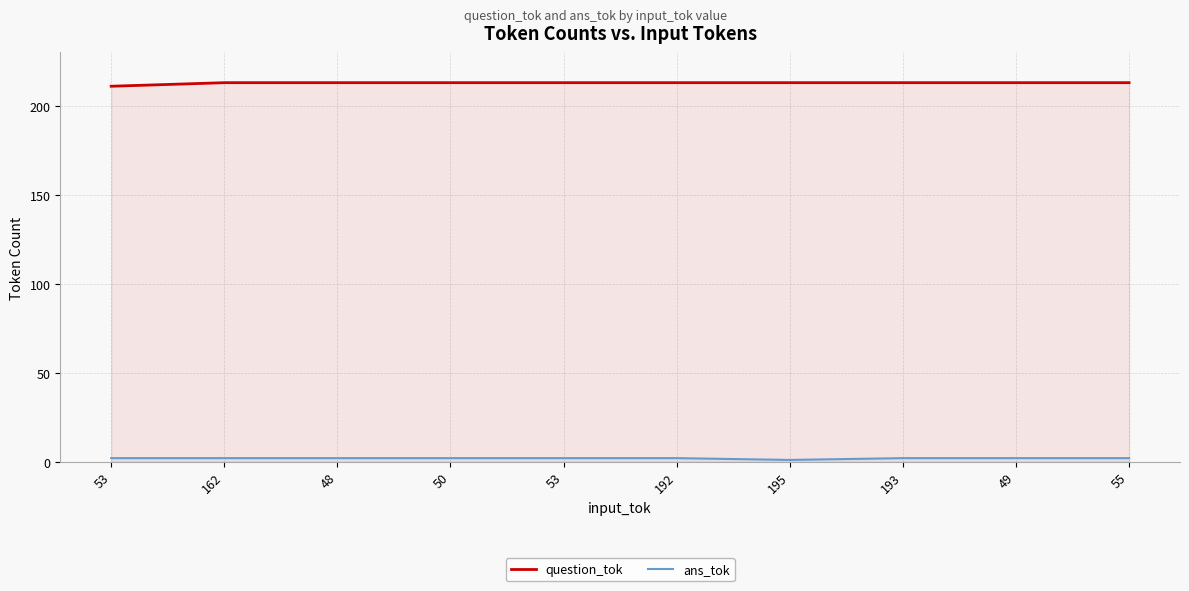

What is the sum of the ans_tok values at 49 and 50?

4